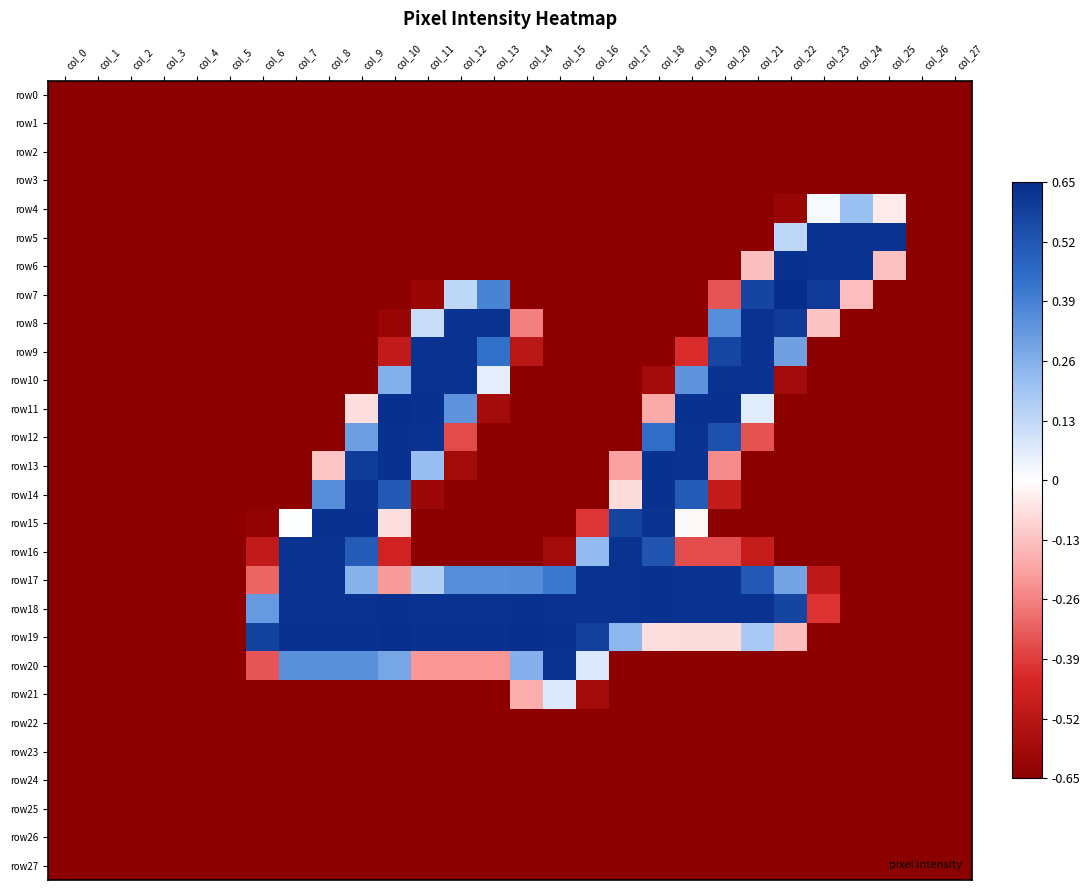

Between col_3 and col_8, which is larger?

col_3